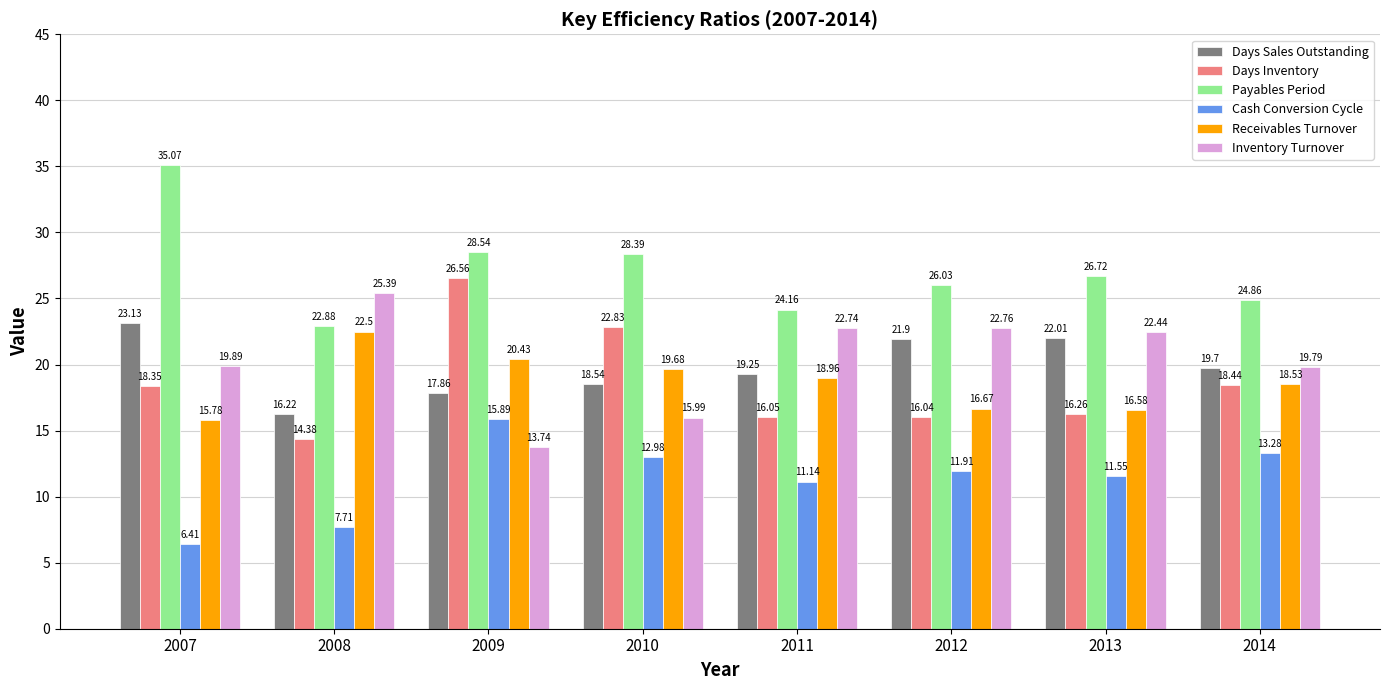

Rank the categories by Days Sales Outstanding value from lowest to highest.

2008, 2009, 2010, 2011, 2014, 2012, 2013, 2007